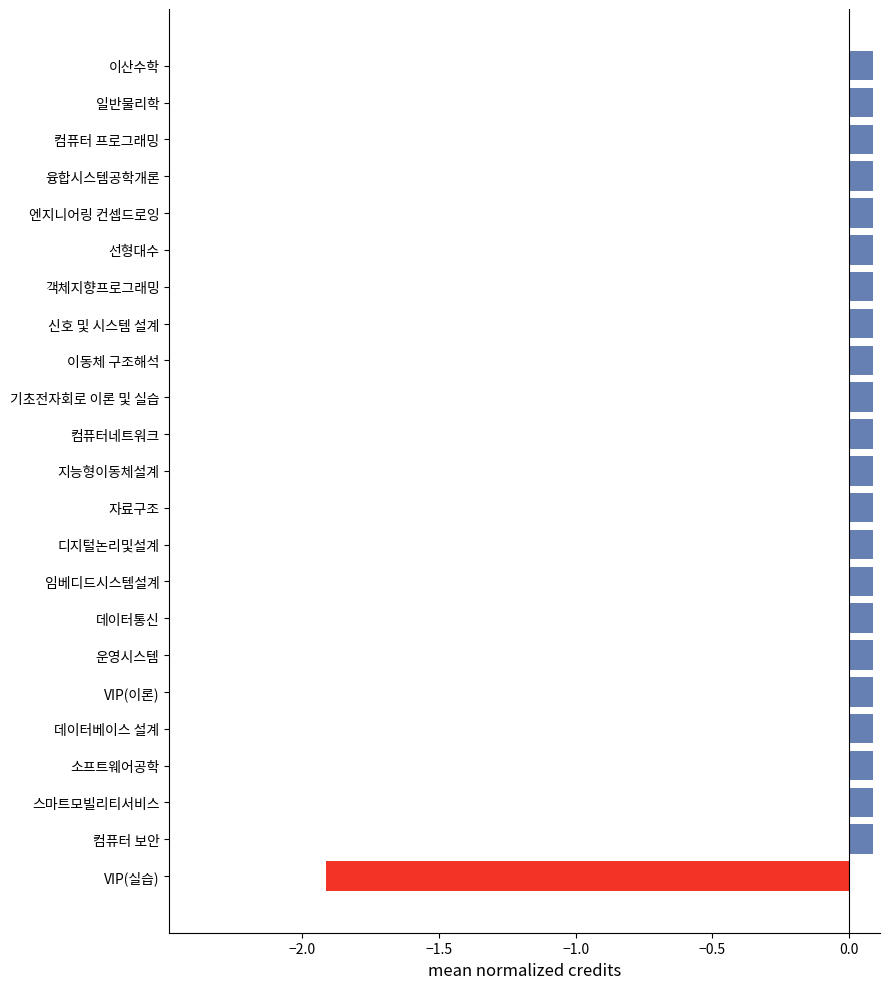

Count the number of data series in this chart.

1